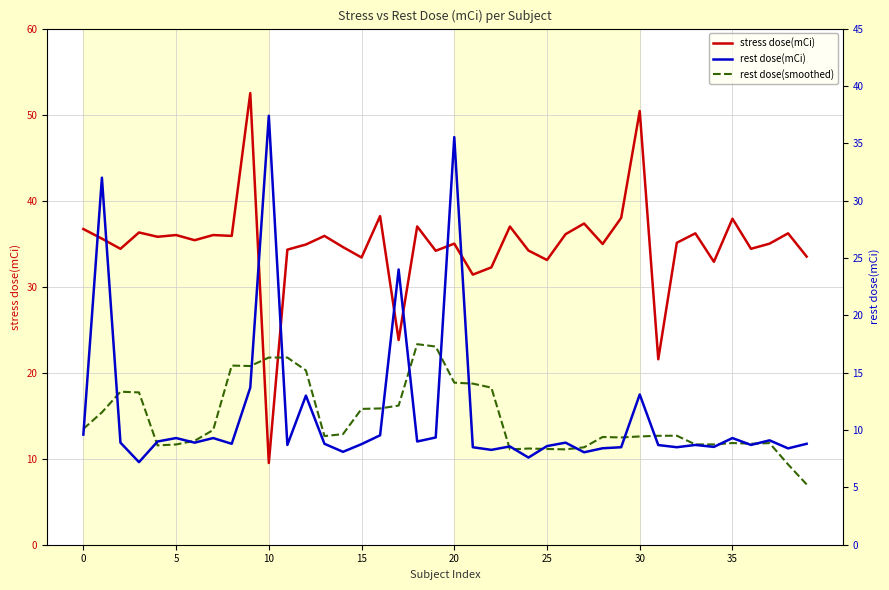

What is the lowest value of the stress dose(mCi) series?

9.5